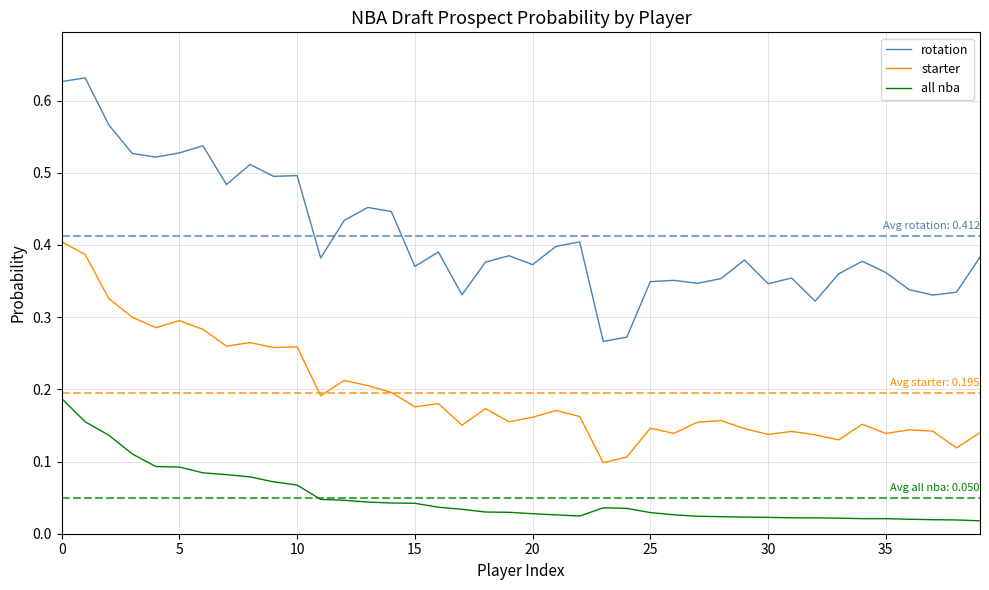

List the series in order of their overall mean, highest first.

rotation, starter, all nba